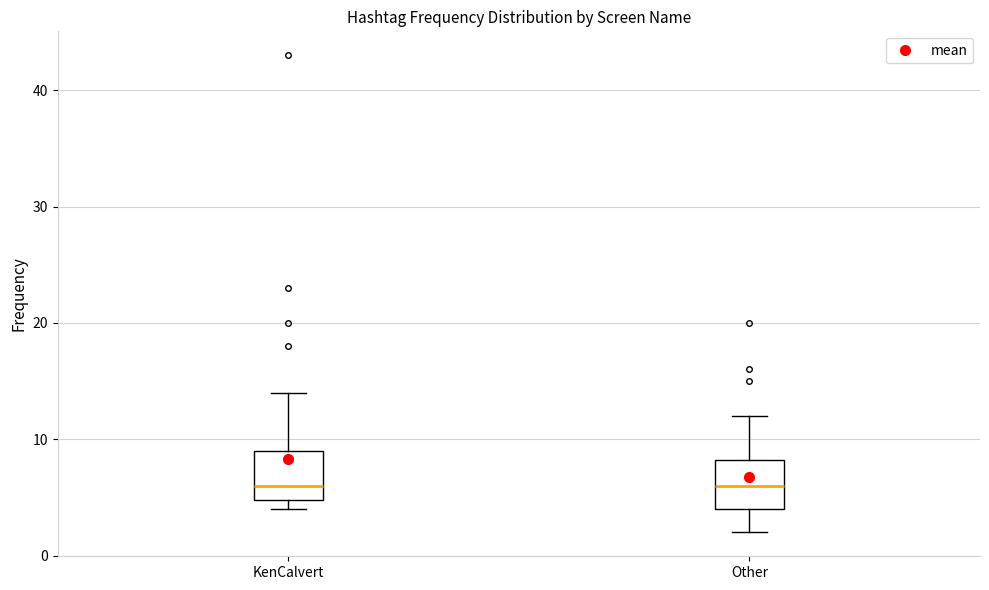

Where is the lower edge of the box for KenCalvert on the y-axis? The values are not printed on the chart, so give them approximately, as read against the axis.

5